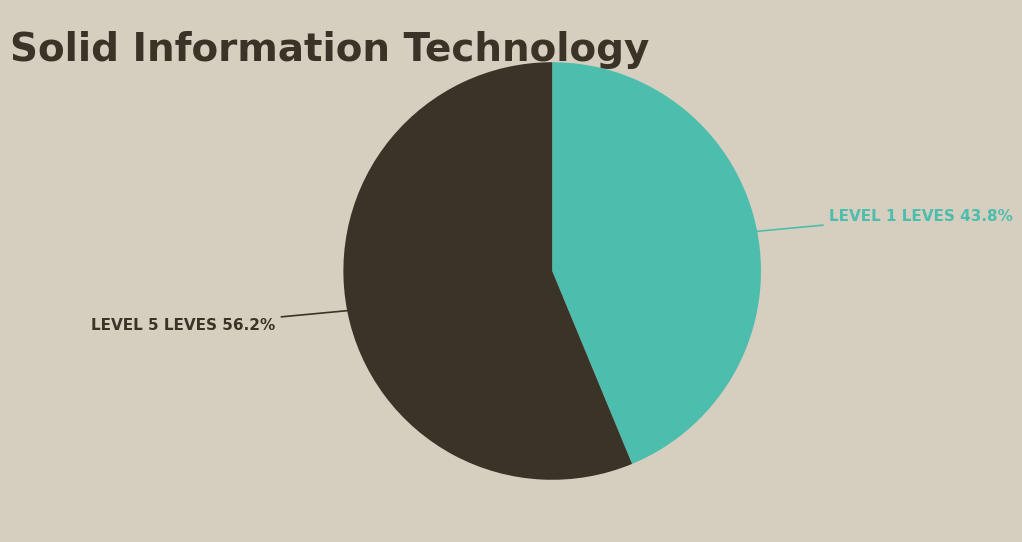

Does any single category account for the majority?

Yes